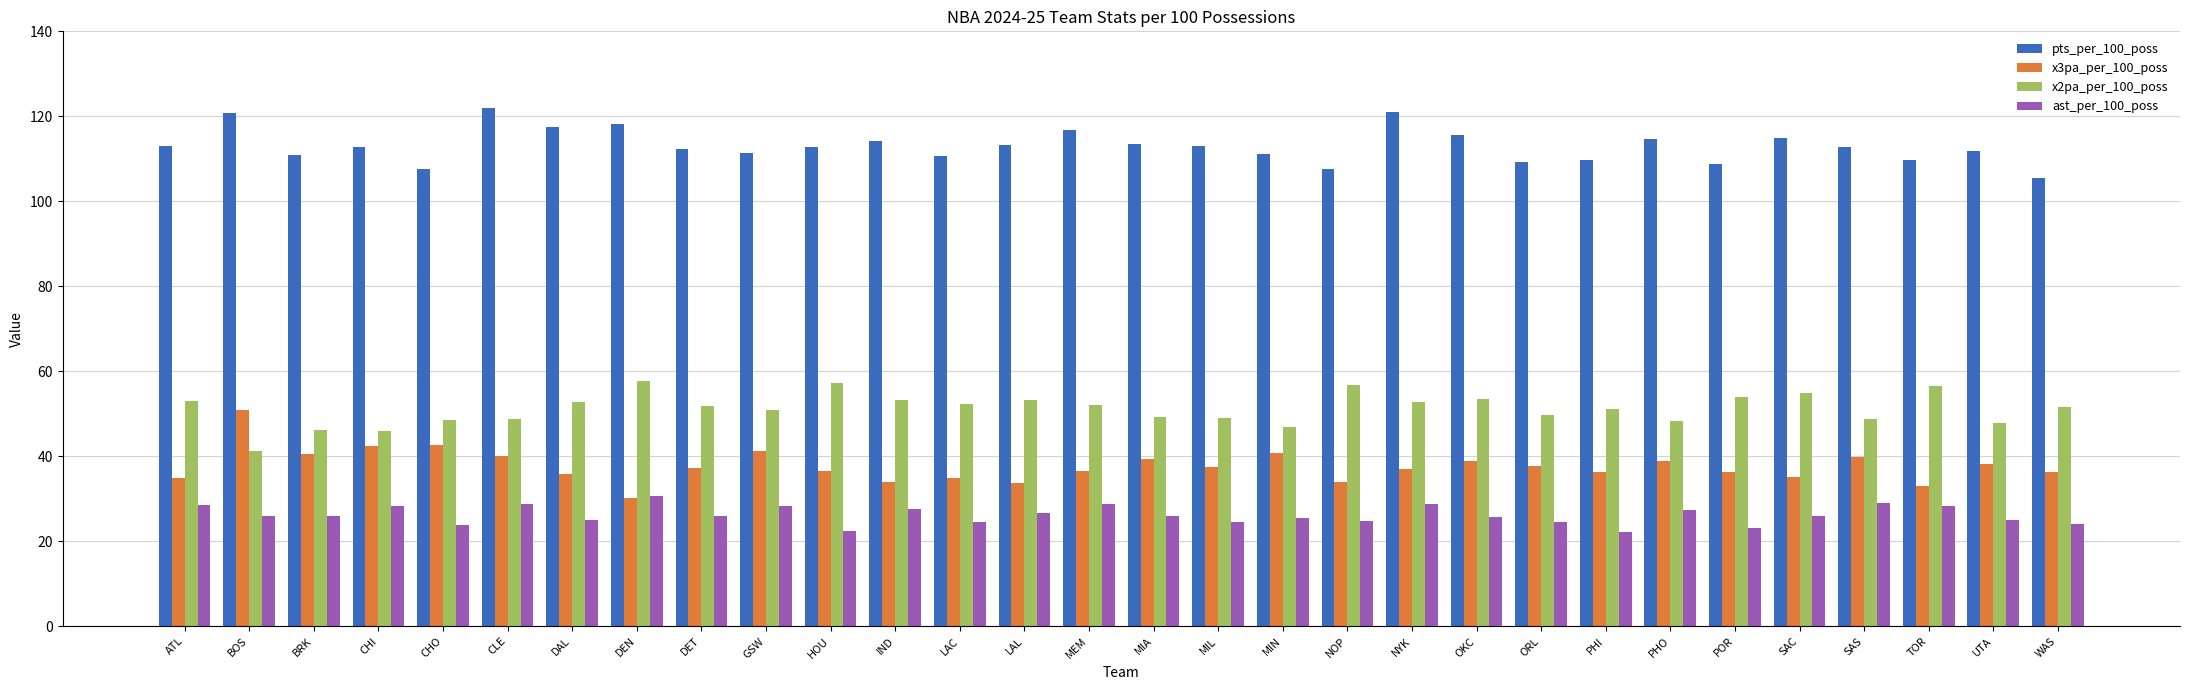

Read the ast_per_100_poss value at NYK.

28.7